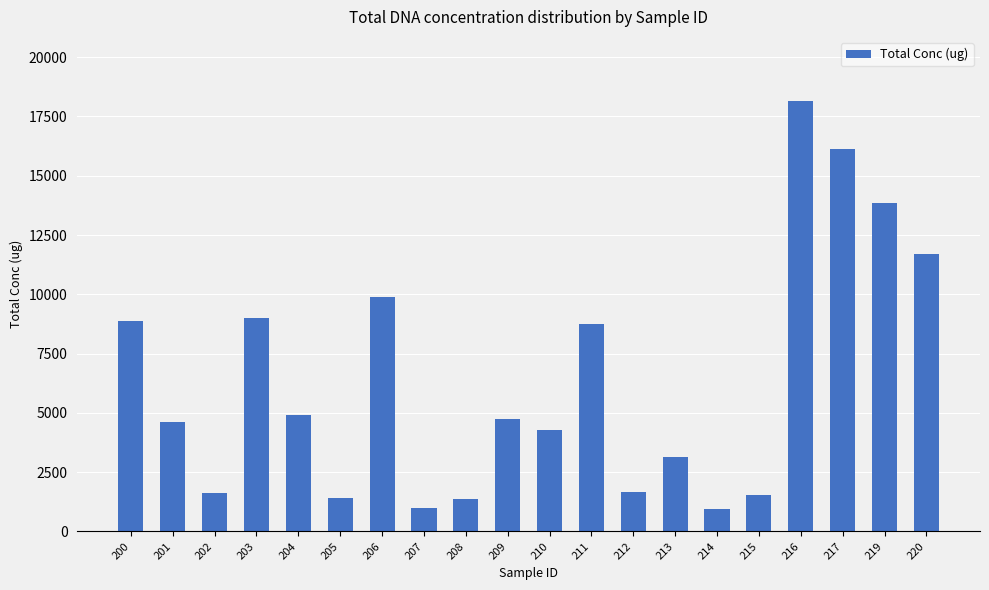

How many series are shown in this chart?

1